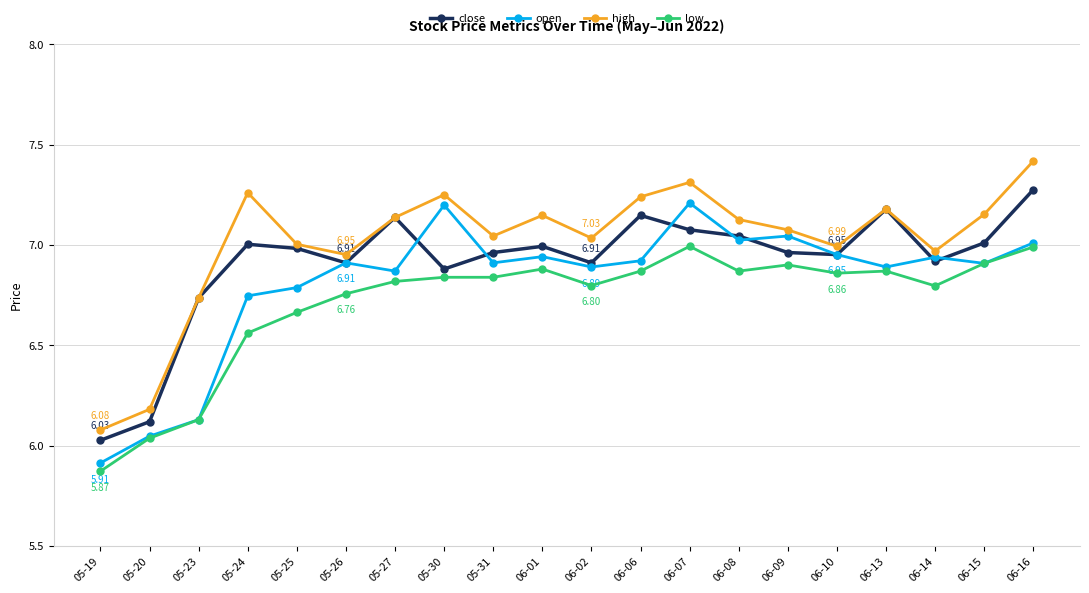

Rank the series by their average value, from lowest to highest.

low, open, close, high